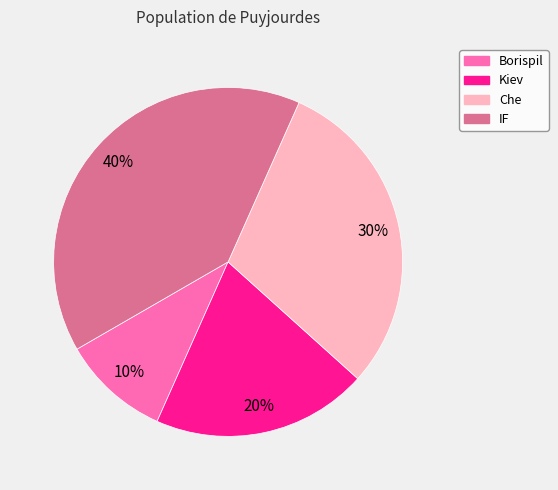

Is there any slice that represents more than half of the pie?

No